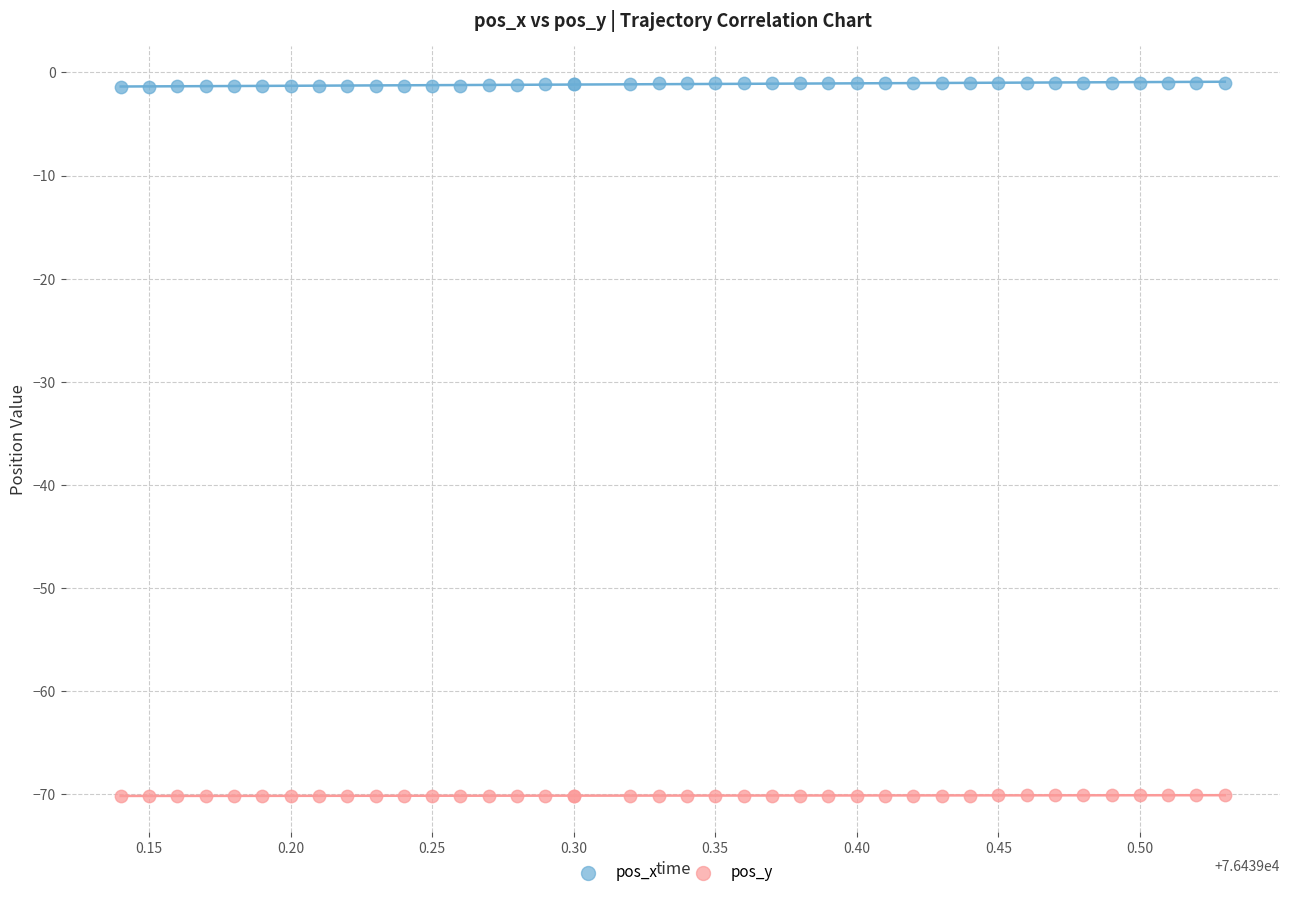

What is the X range (max minus min) for the scatter plot?

0.4